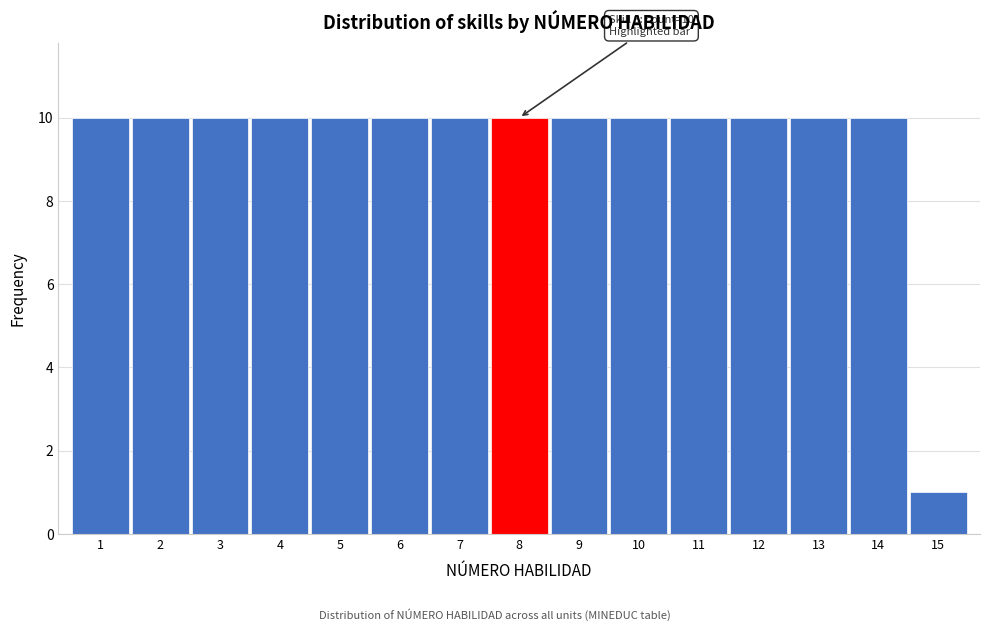

Reading left to right, what are all the values shown in this chart?

1=10	2=10	3=10	4=10	5=10	6=10	7=10	8=10	9=10	10=10	11=10	12=10	13=10	14=10	15=1